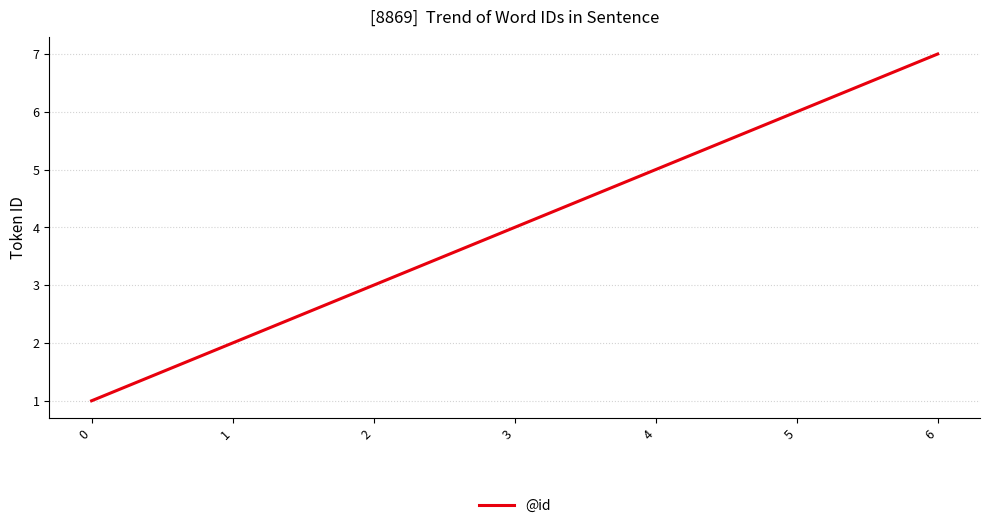

The value at 6 is 7. True or false?

True